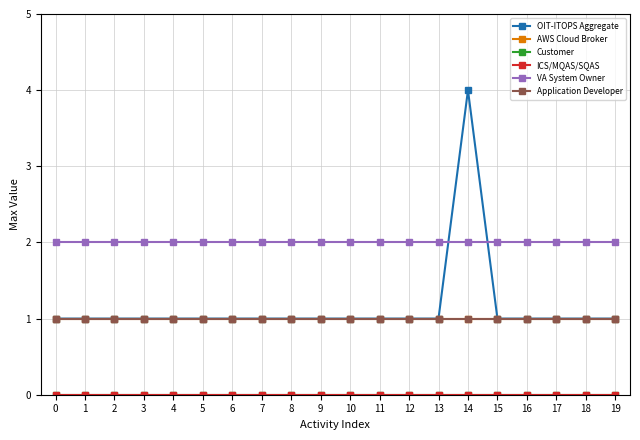

What is the value of the Application Developer point at the 3rd from the left?

1